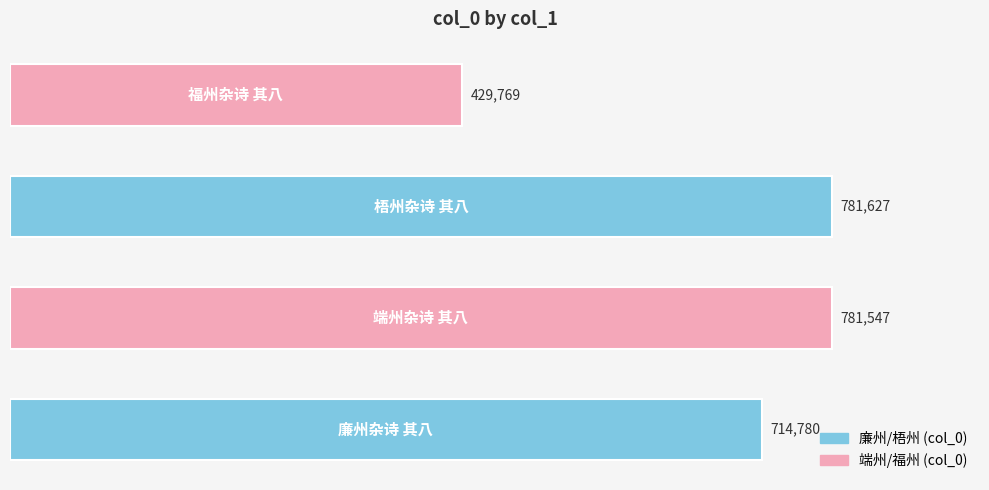

What is the maximum value shown in the chart?

781627